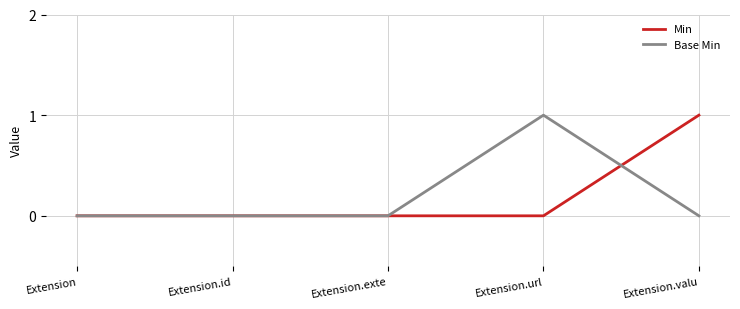

Which series changed the most between Extension.exte and Extension.url?

Base Min